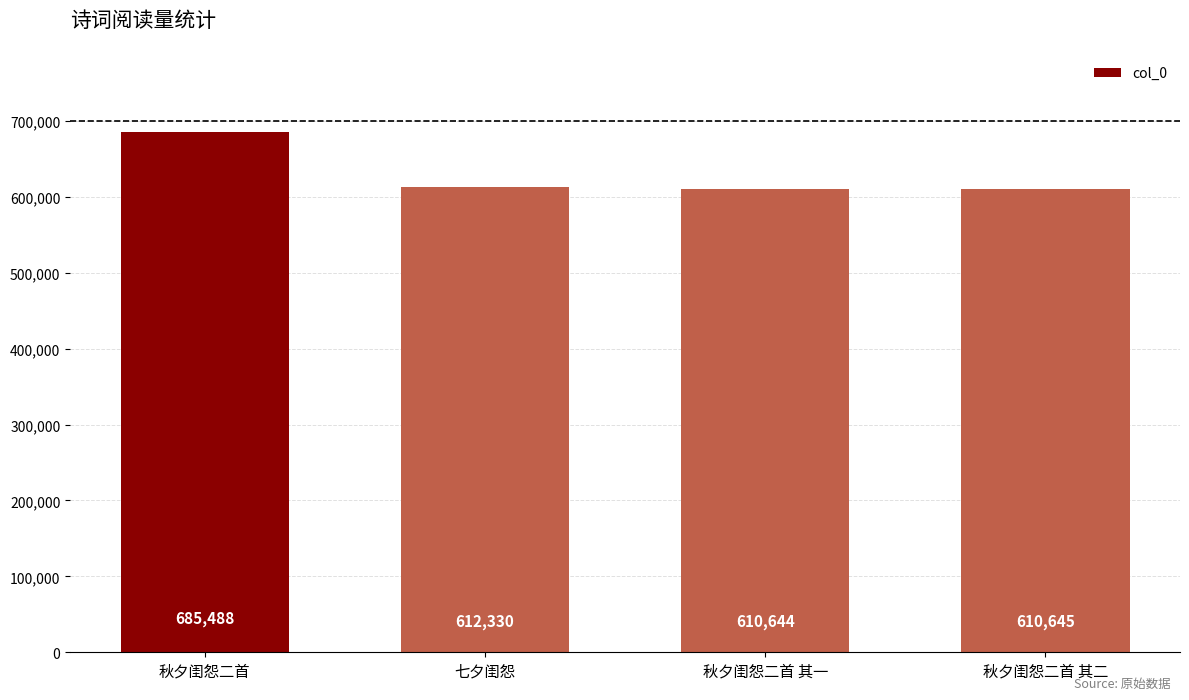

Does the chart contain stacked bars?

No